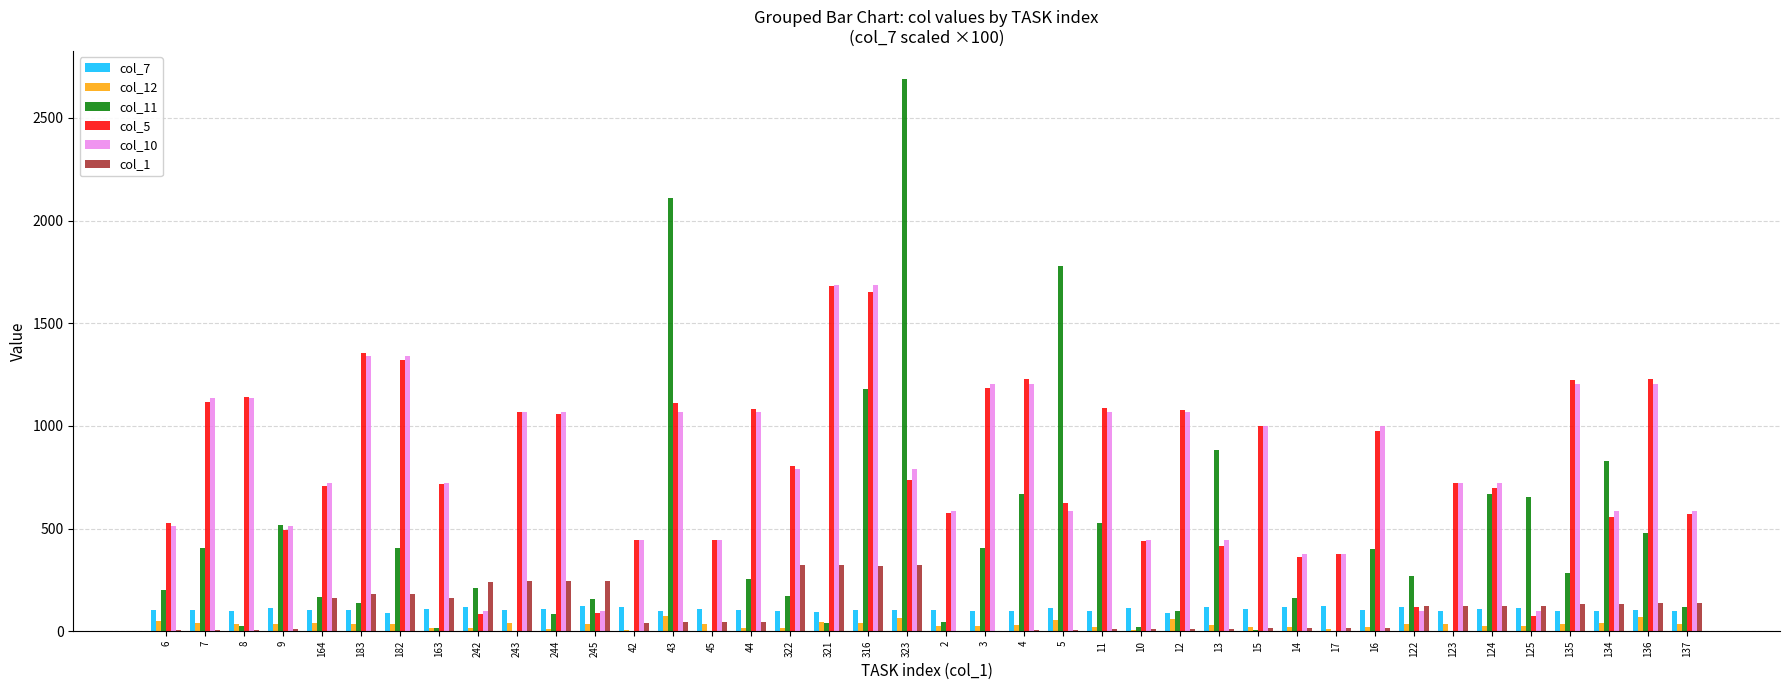

How many groups of bars are there?

40